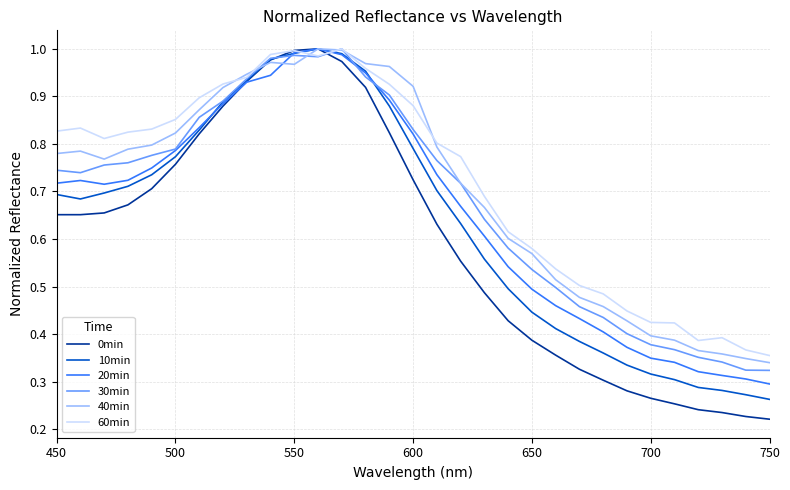

Which series has the widest spread of values?

0min